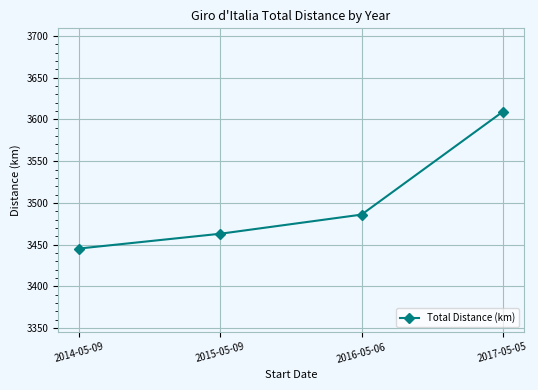

At which category does the chart reach its minimum across all series?

2014-05-09